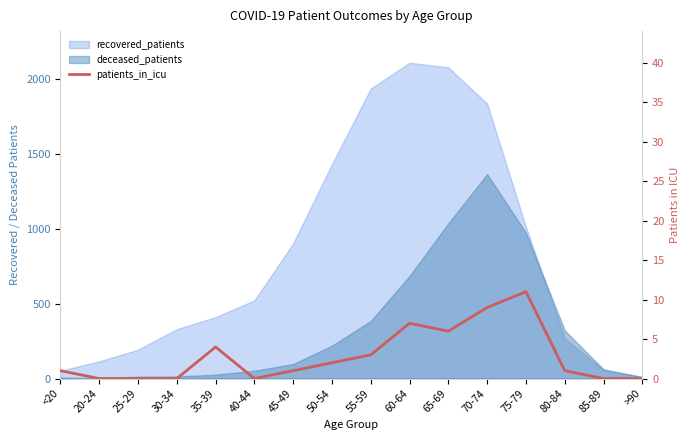

Which has a higher value, 25-29 or 70-74?

70-74